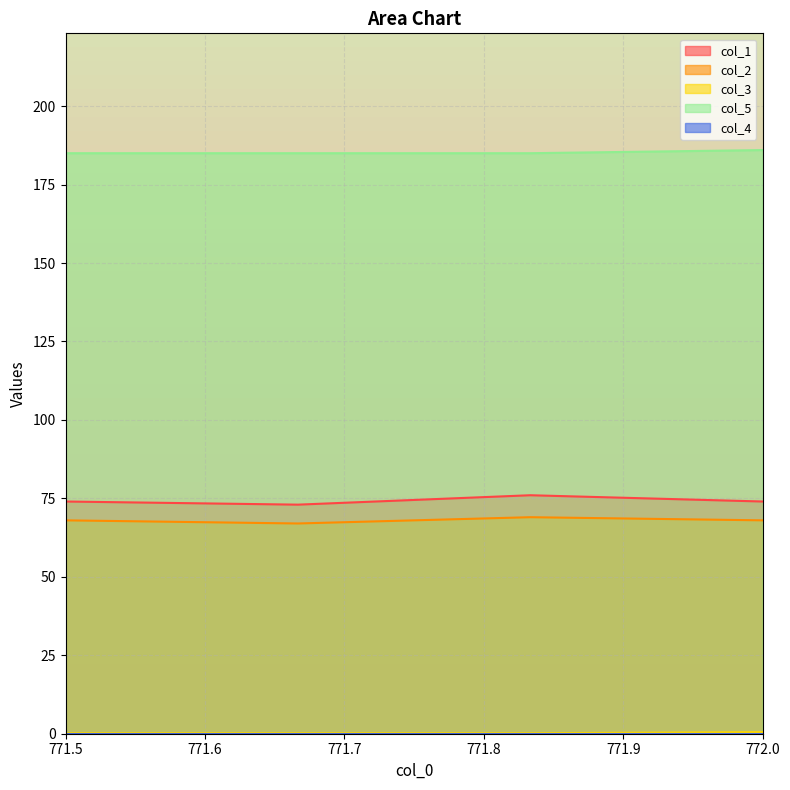

Reading left to right, what are all the values shown in this chart?

col_1: 74.0	73.0	76.0	74.0
col_2: 68.0	67.0	69.0	68.0
col_3: 0.2	0.2	0.2	0.5
col_5: 185.0	185.0	185.0	186.0